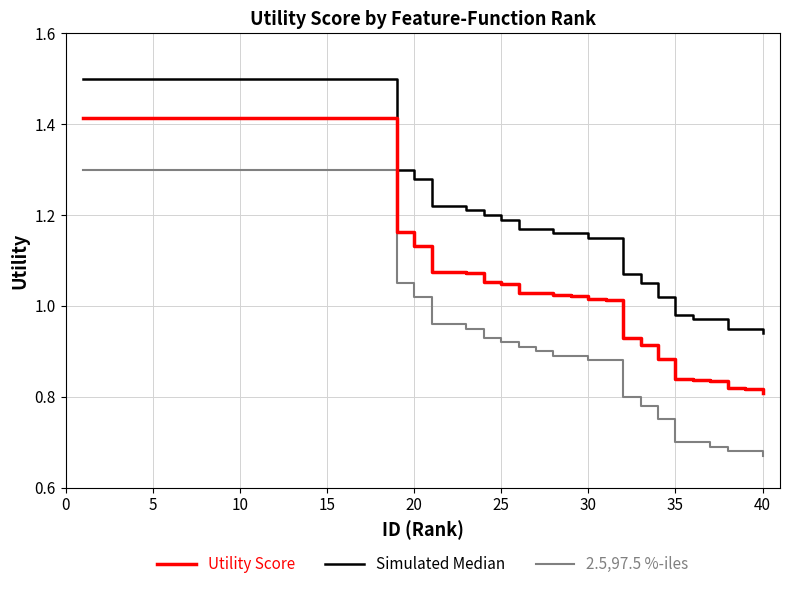

True or false: Utility Score and 2.5,97.5 %-iles intersect in this chart.

False